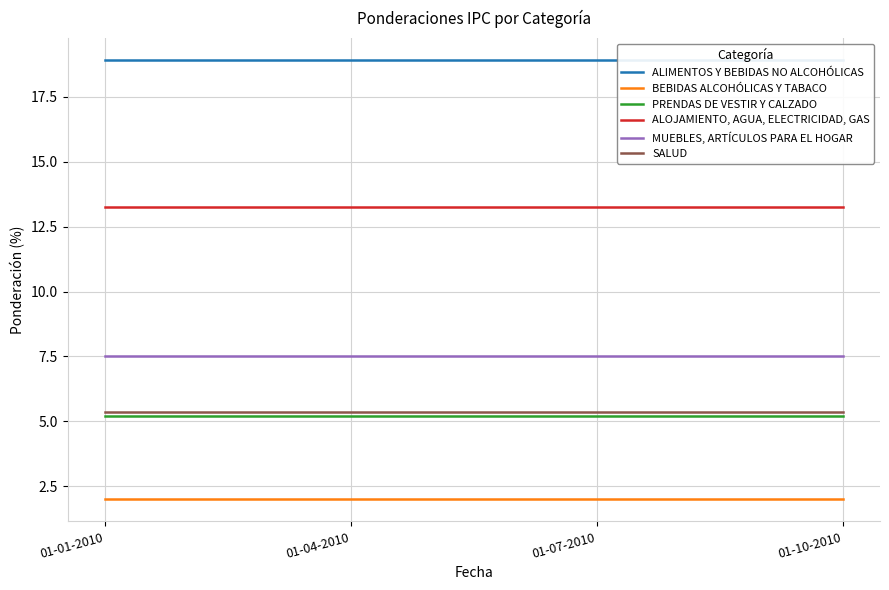

Is this an area chart (filled region under the line)?

No